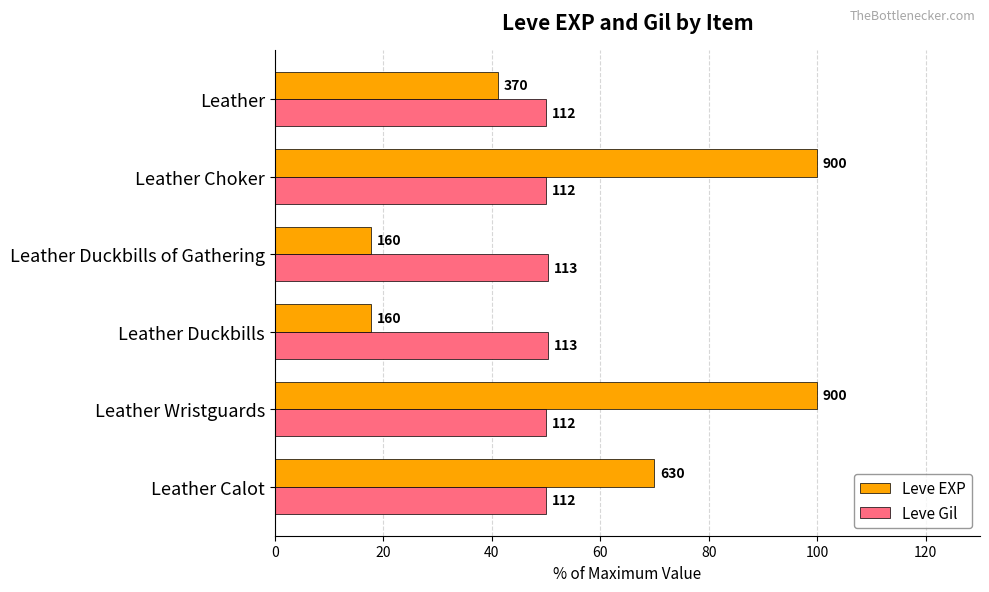

List the series in order of their peak value, highest first.

Leve EXP, Leve Gil